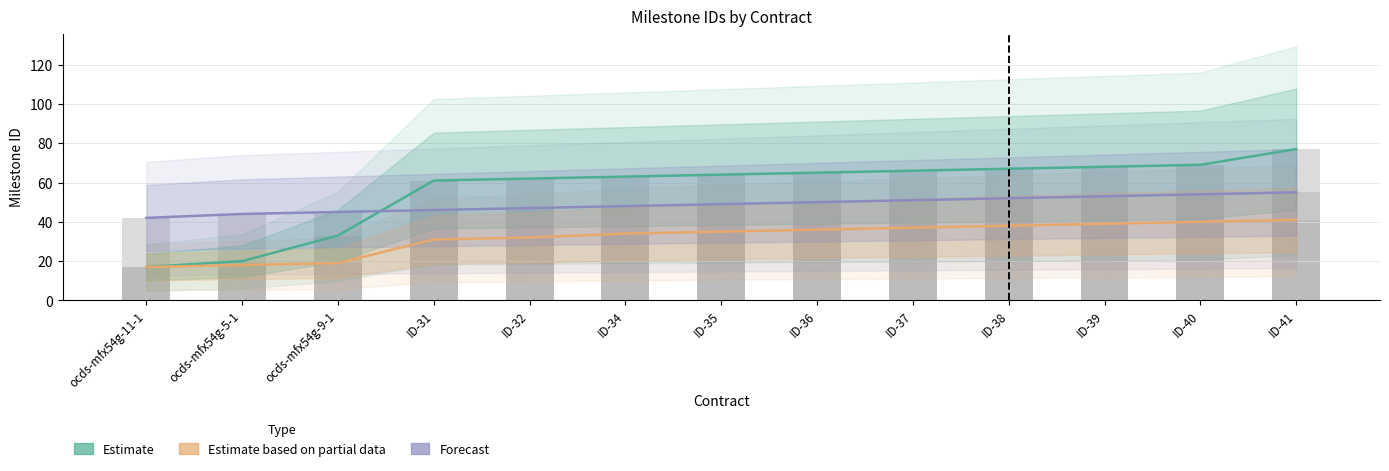

List the series in order of their peak value, highest first.

Estimate, Forecast, Estimate based on partial data